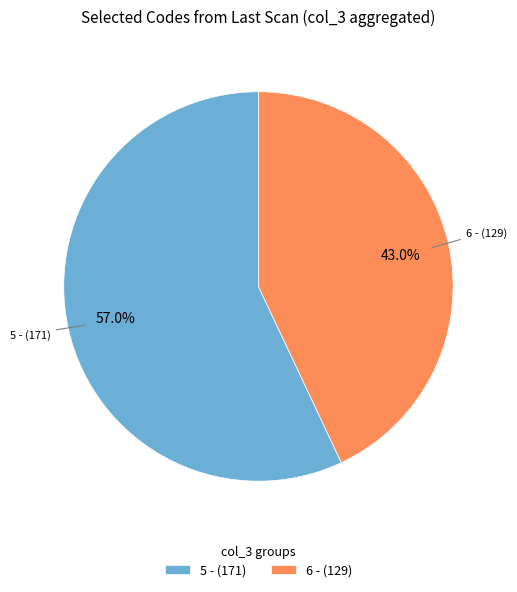

Rank the categories by value from lowest to highest.

6 - (129), 5 - (171)